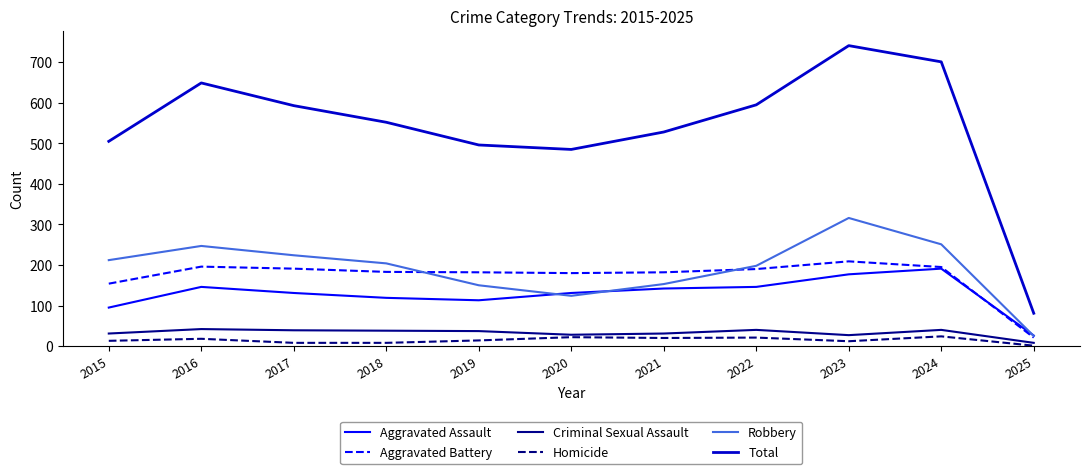

Is the value of Homicide at 2022 greater than the value of Aggravated Battery at 2021?

No